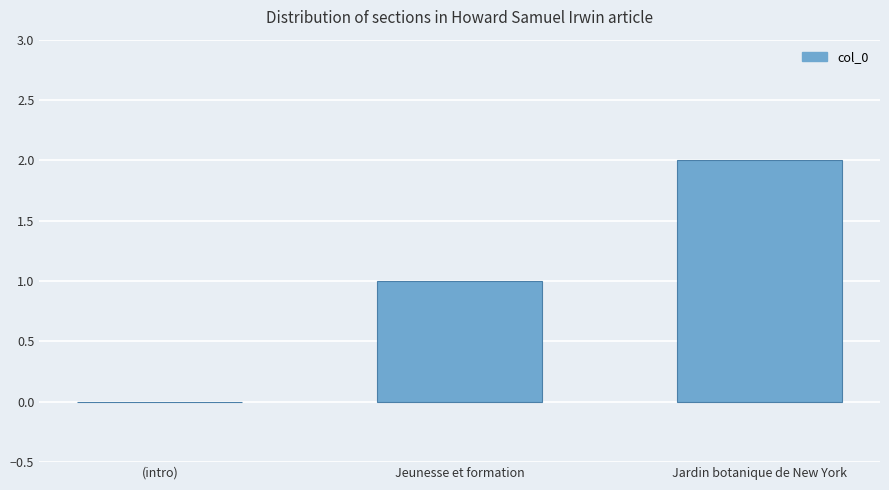

How many values are above zero?

2